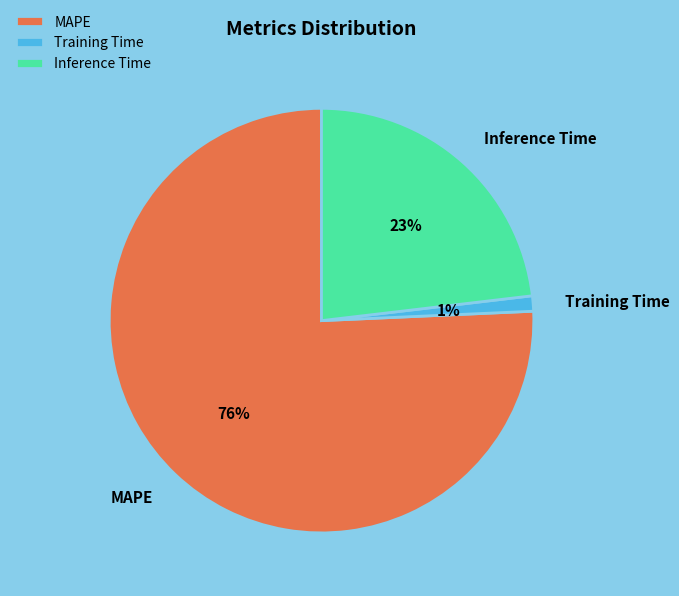

How many segments does this pie chart have?

3